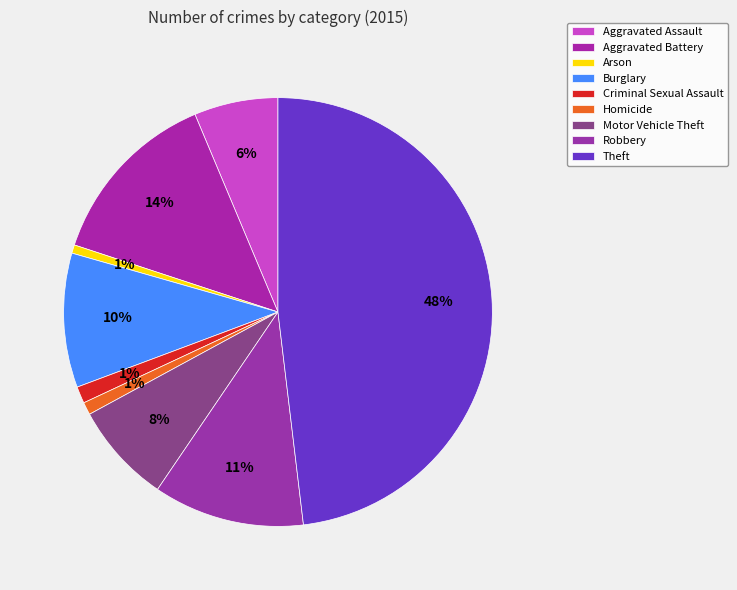

What percentage is the Robbery slice, to the nearest percent?

11%